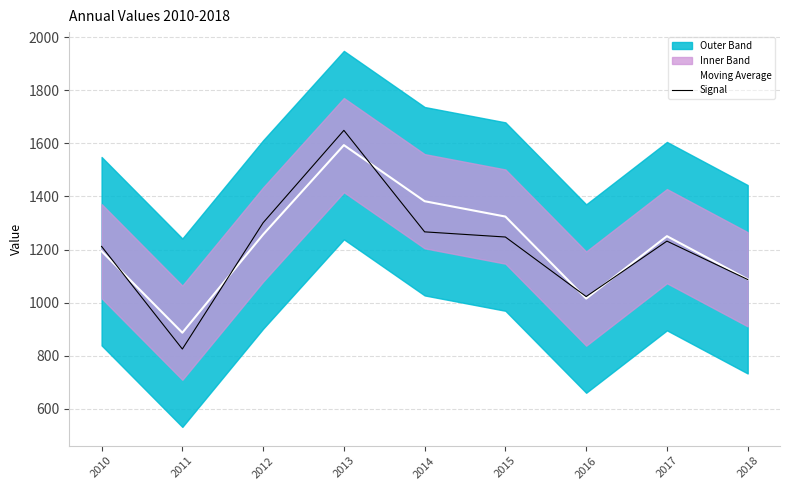

Where is the first local maximum for Signal?

2013